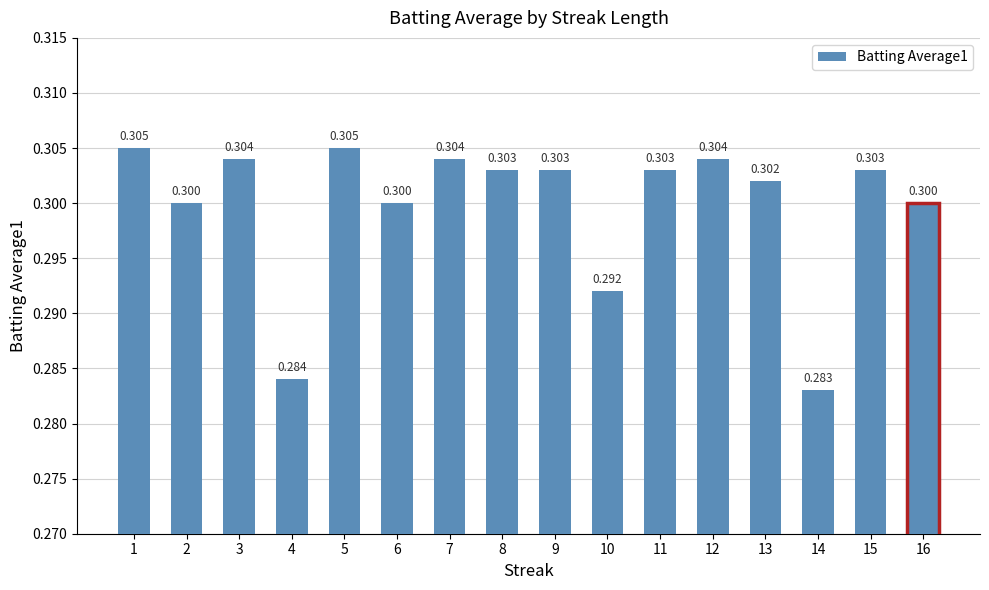

Reading right to left, transcribe all the data shown in this chart.

0.3	0.3	0.3	0.3	0.3	0.3	0.3	0.3	0.3	0.3	0.3	0.3	0.3	0.3	0.3	0.3